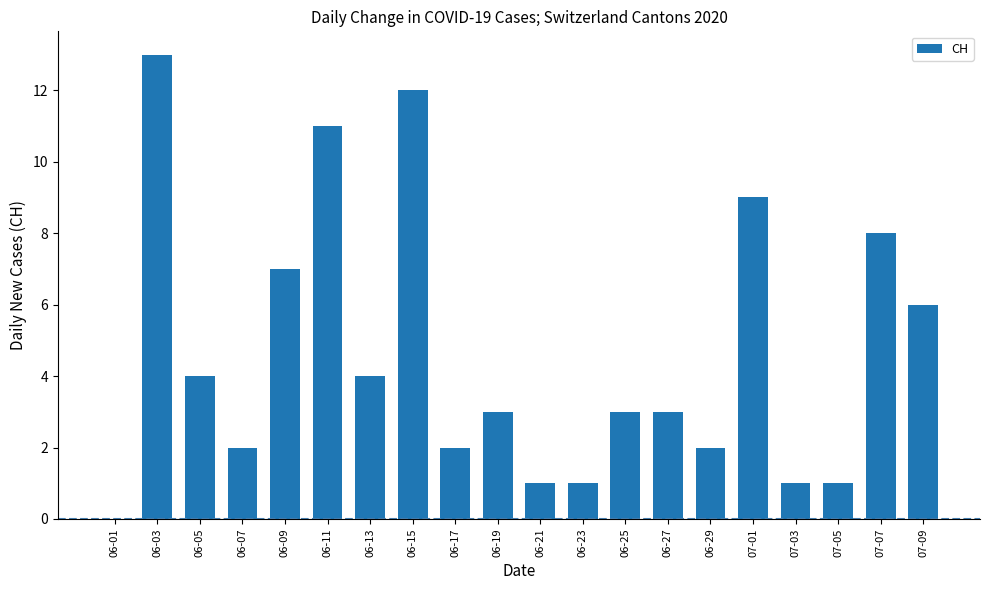

Reading right to left, transcribe all the data shown in this chart.

07-09=6	07-07=8	07-05=1	07-03=1	07-01=9	06-29=2	06-27=3	06-25=3	06-23=1	06-21=1	06-19=3	06-17=2	06-15=12	06-13=4	06-11=11	06-09=7	06-07=2	06-05=4	06-03=13	06-01=0